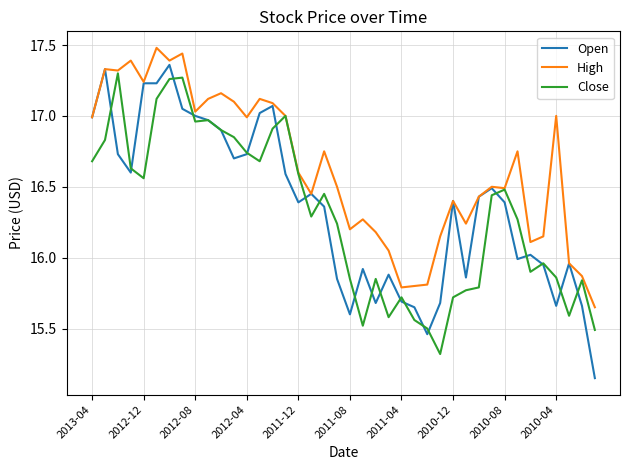

What is the maximum value shown in the chart?

17.5